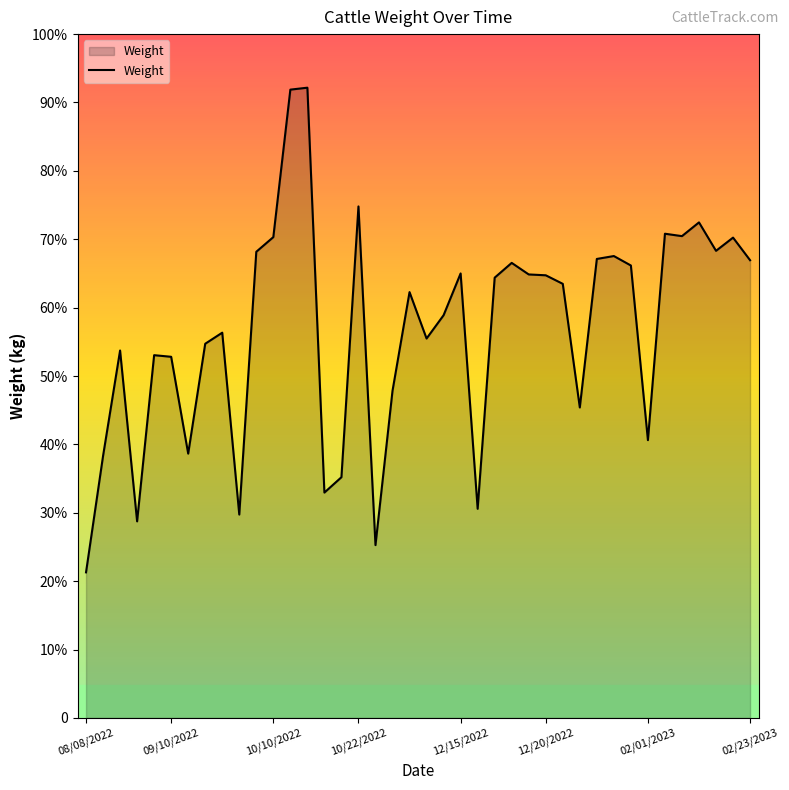

Does the chart have visible grid lines?

No